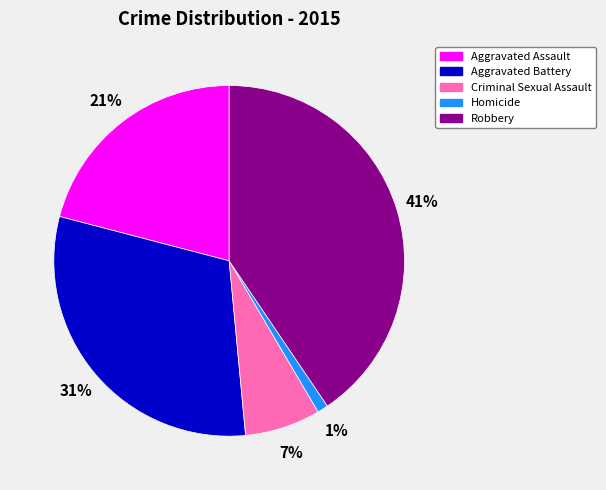

Approximately how many times larger is the value at Criminal Sexual Assault compared to Aggravated Assault?

0.3